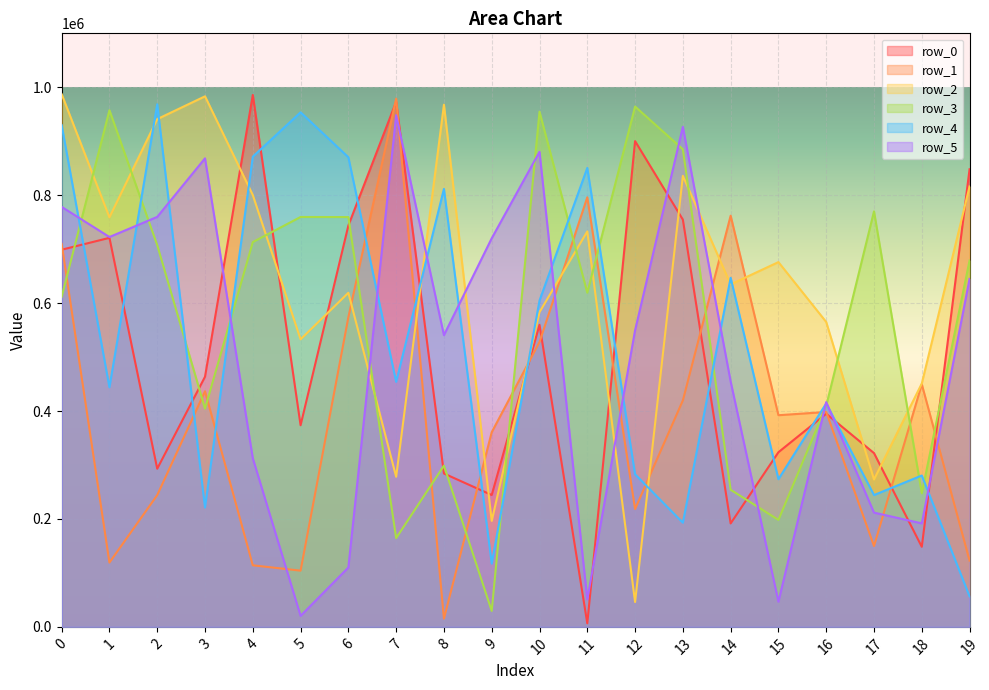

True or false: row_2 and row_1 intersect in this chart.

True